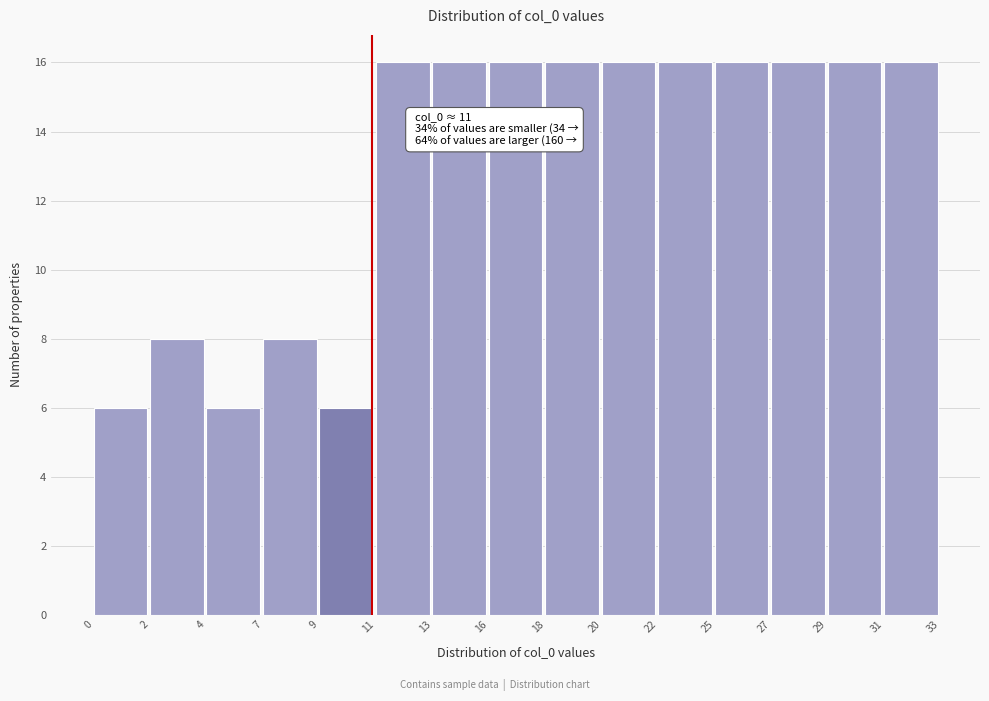

Reading right to left, list all the values displayed in this chart.

31=16	29=16	27=16	25=16	22=16	20=16	18=16	16=16	13=16	11=16	9=6	7=8	4=6	2=8	0=6